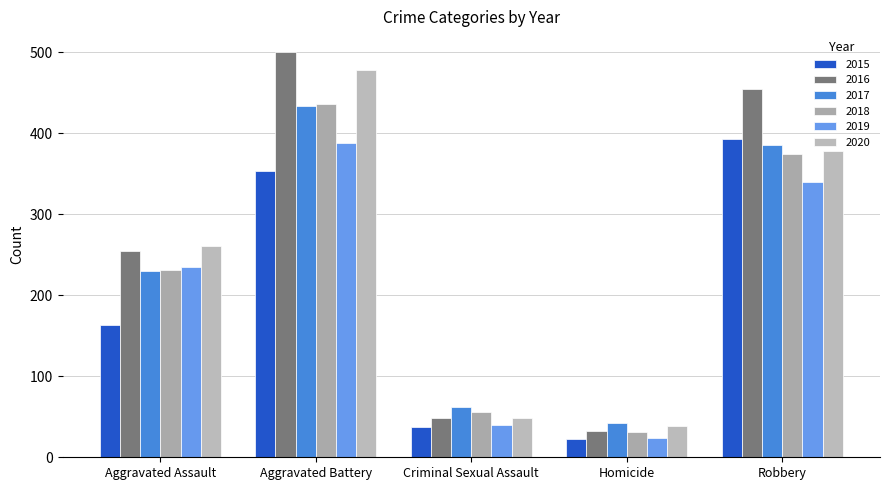

What is the sum of the 2016 values at Criminal Sexual Assault and Homicide?

82